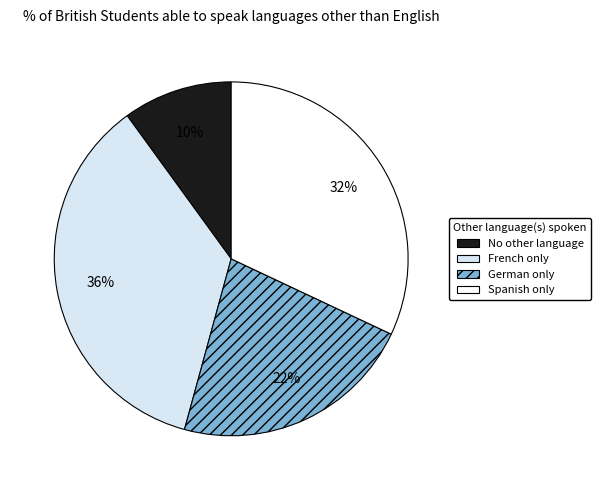

Is there a majority slice in this chart?

No